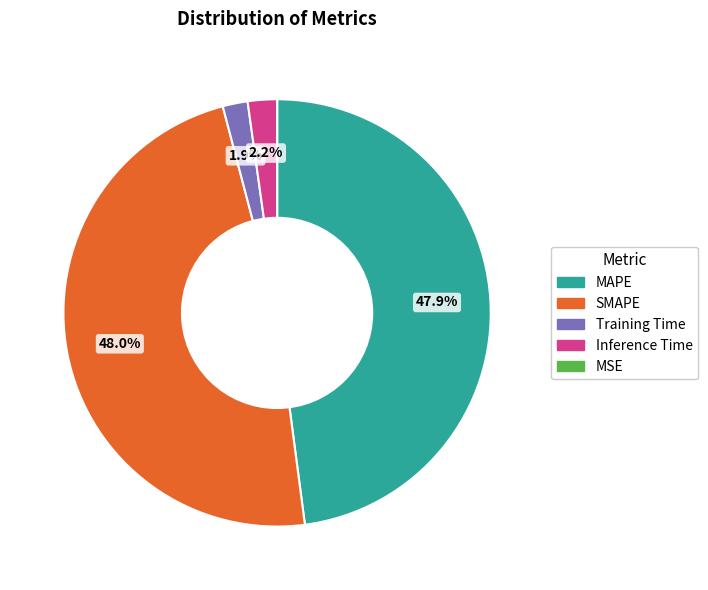

What is the total percentage of MAPE and Inference Time?

50.1%